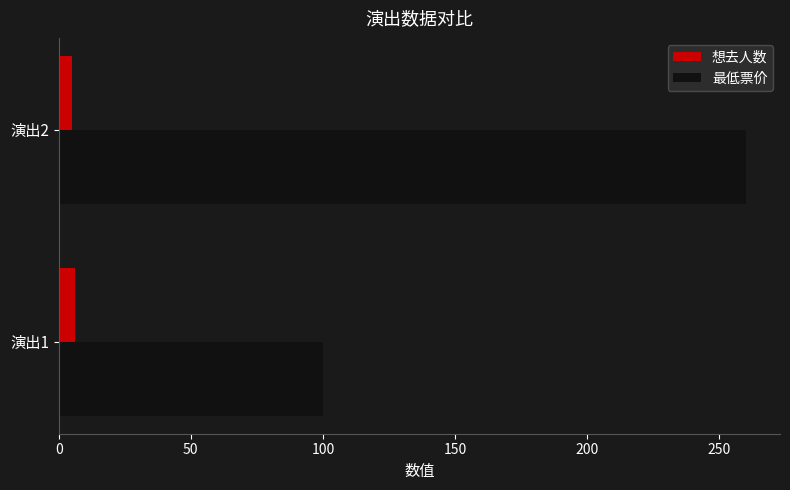

Rank the series at 演出1 from highest to lowest value.

最低票价, 想去人数